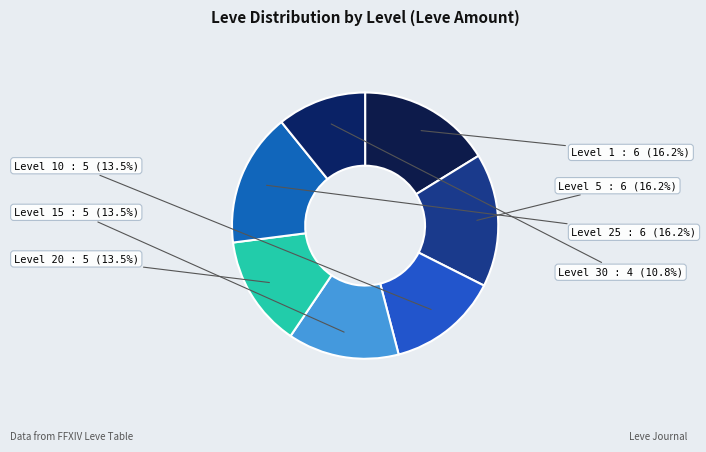

To the nearest percent, what is the combined percentage of Level 15 and Level 1?

30%